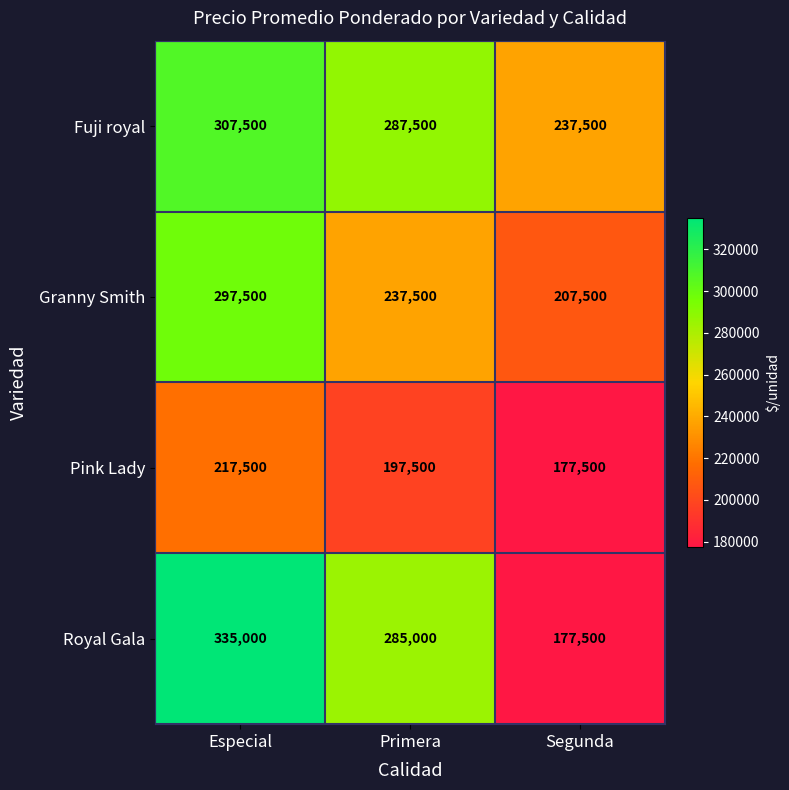

What is the difference between the maximum and minimum values in the Pink Lady series?

40000